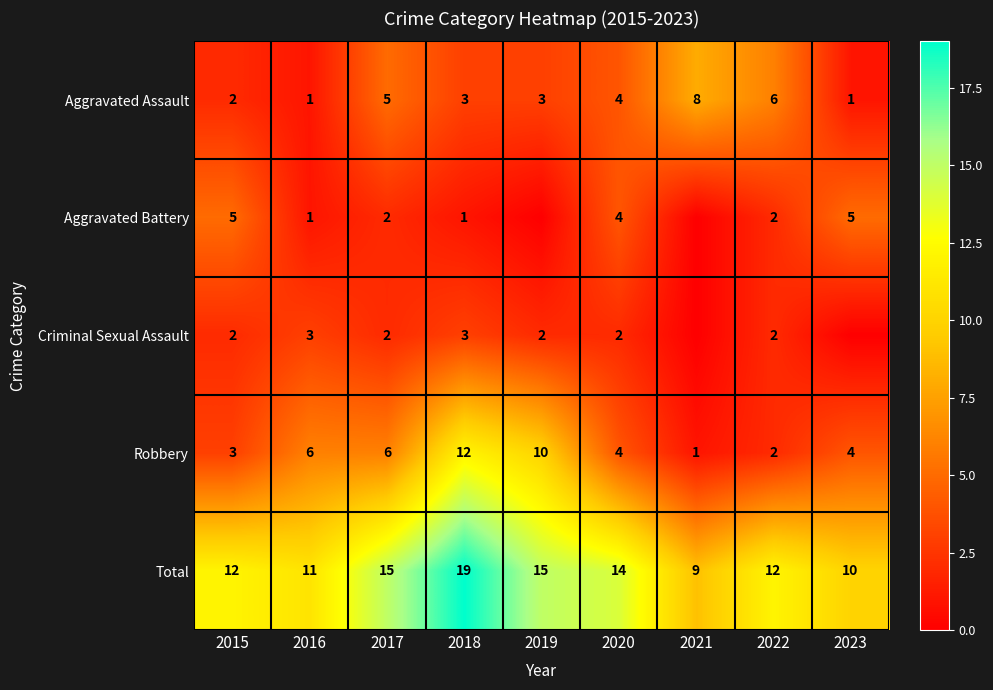

Is it true that Criminal Sexual Assault equals 2 at 2020?

True